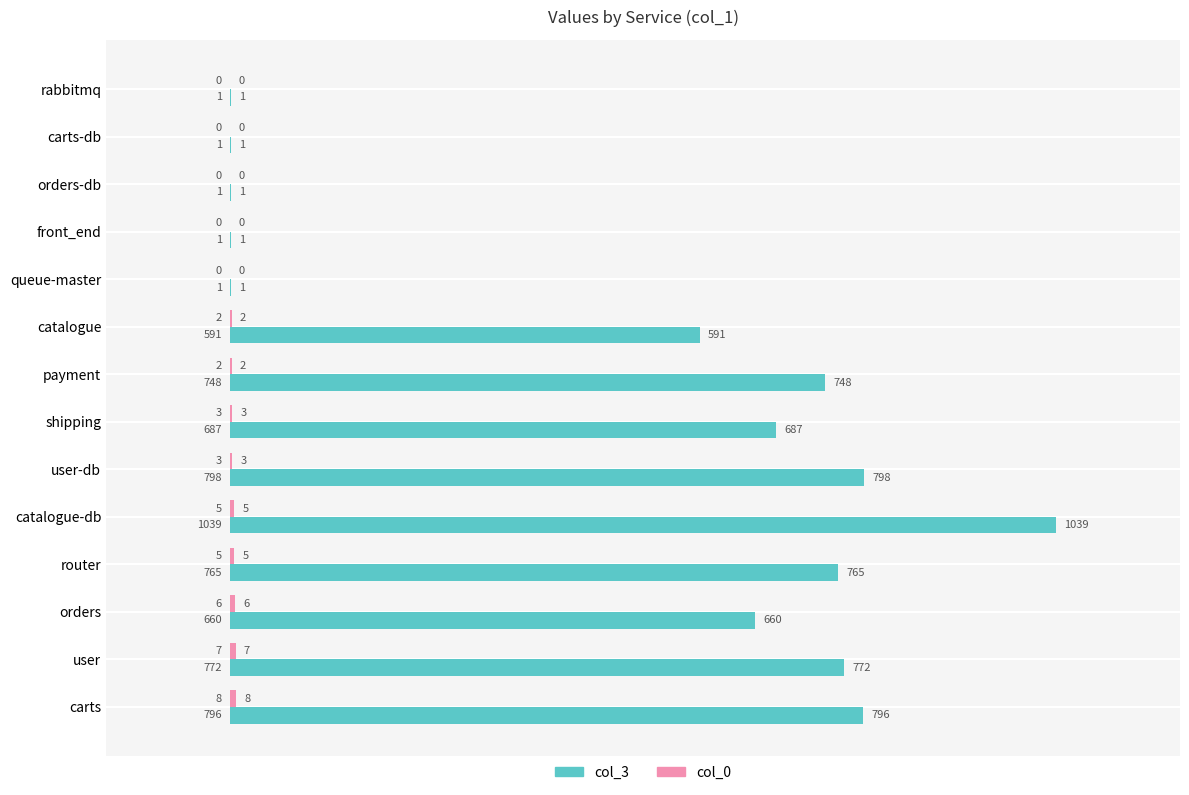

Read the col_3 value at user-db.

798